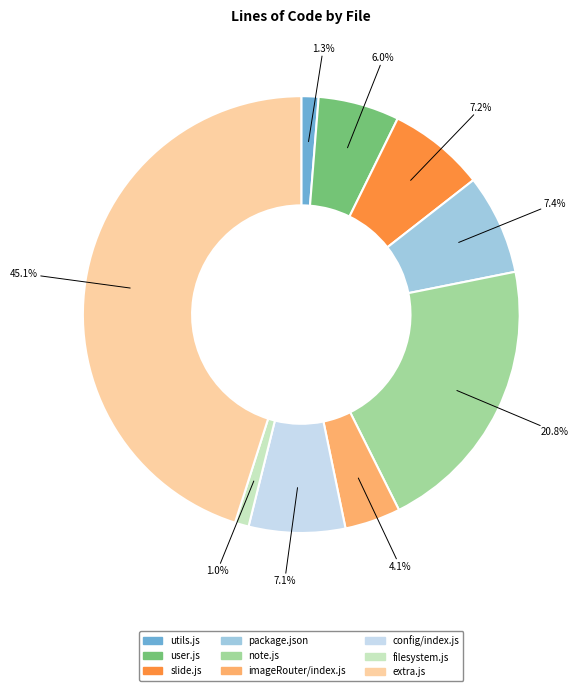

Is there any slice that represents more than half of the pie?

No